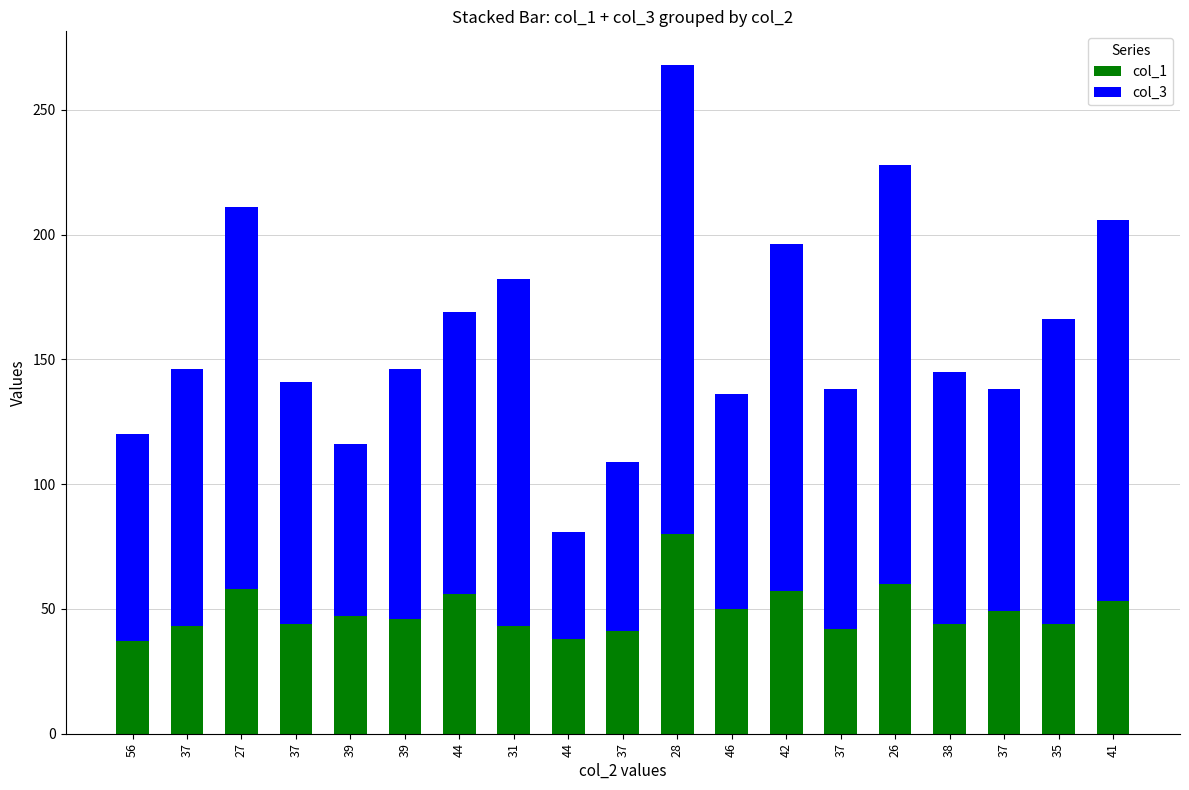

Which series has the largest total across all categories?

col_3